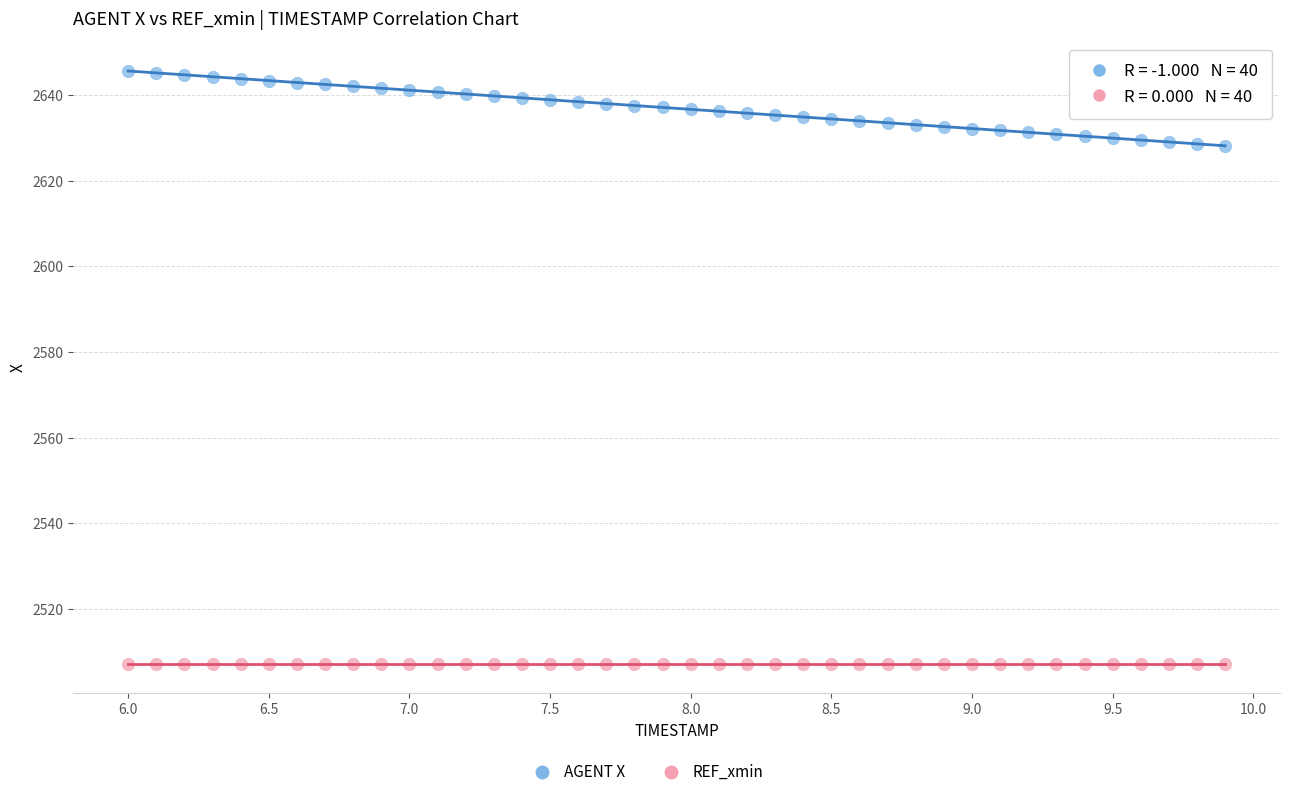

Which series contains the highest Y value?

AGENT X